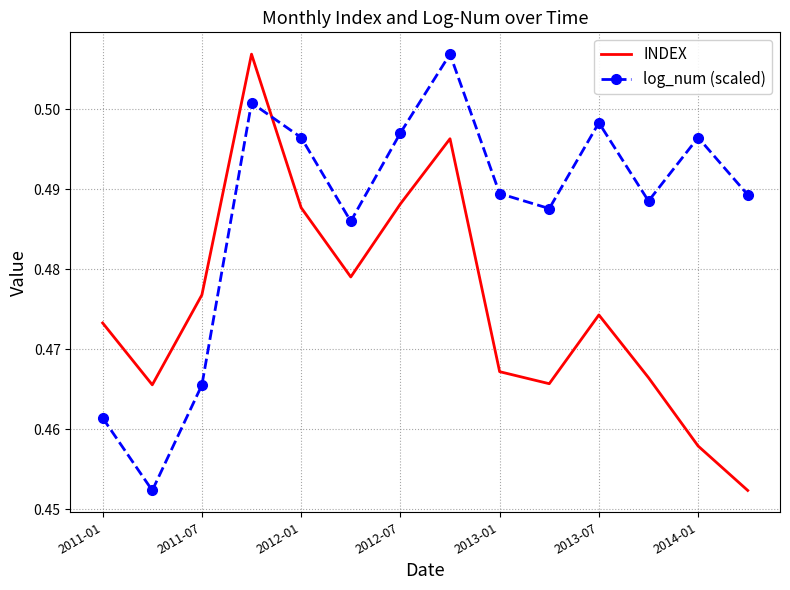

Rank the series by their average value, from lowest to highest.

INDEX, log_num (scaled)